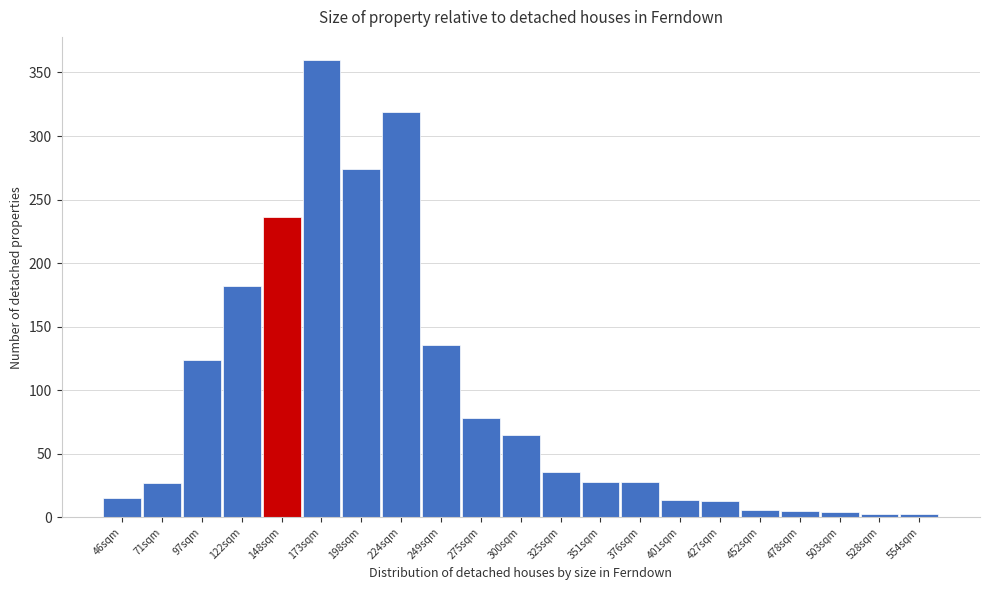

Which has a higher value, 224sqm or 275sqm?

224sqm